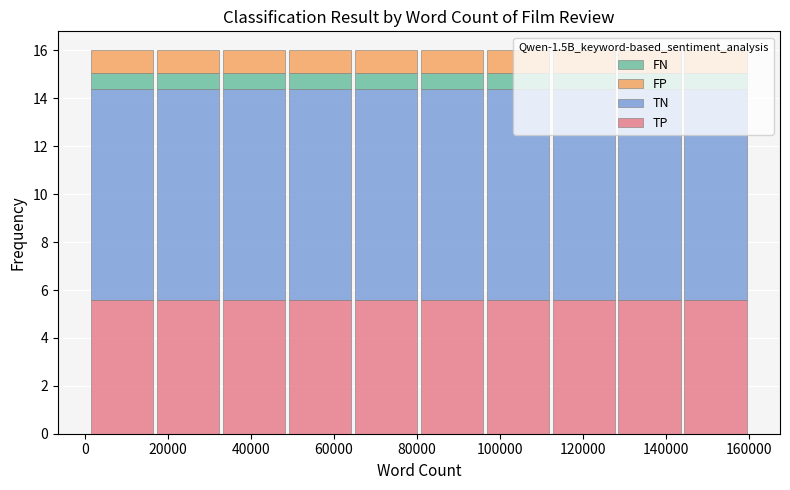

Reading left to right, transcribe this chart: for each stacked bar, give the range it covers on the x-axis and its total height. Neither the bar edges nor the heights are printed on the chart, so give them approximately, as read against the axes.

2000 to 16000: 16
16000 to 32000: 16
32000 to 48000: 16
48000 to 64000: 16
64000 to 80000: 16
80000 to 96000: 16
96000 to 112000: 16
112000 to 128000: 16
128000 to 144000: 16
144000 to 160000: 16